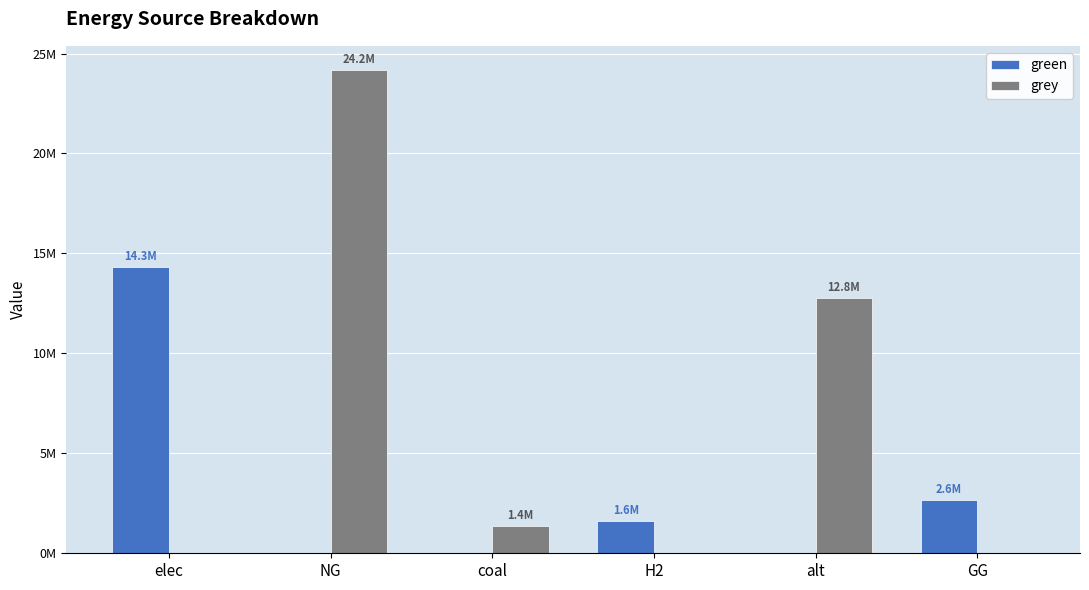

What are all the series names shown in the legend?

green, grey